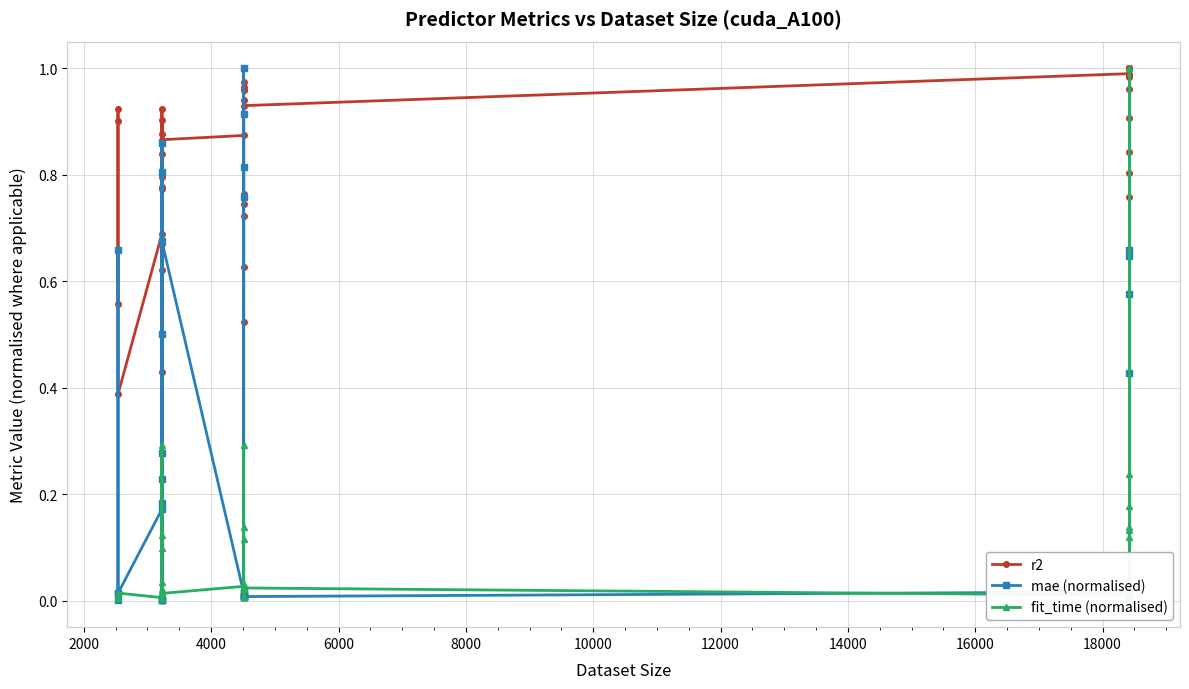

What is the value of the fit_time (normalised) point at the 38th from the left?

1.0